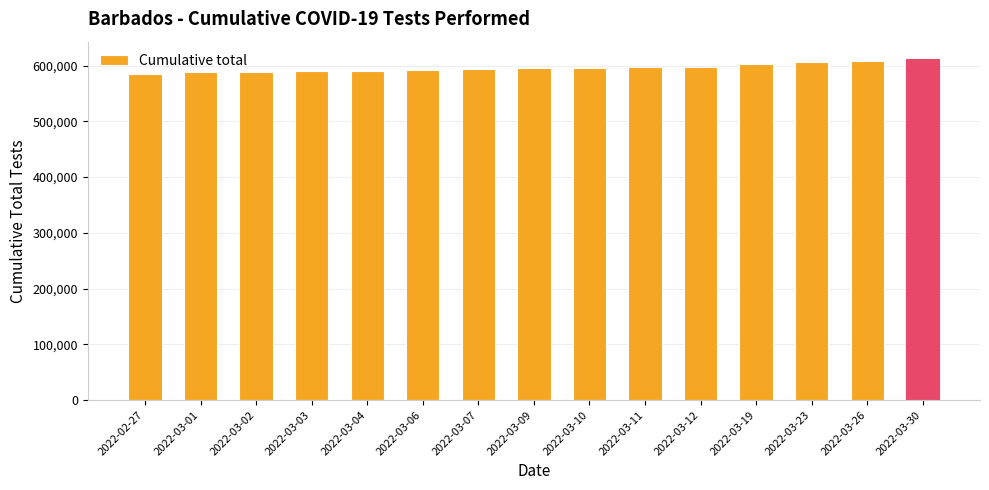

What is the change in value from 2022-03-01 to 2022-03-23?

+18341